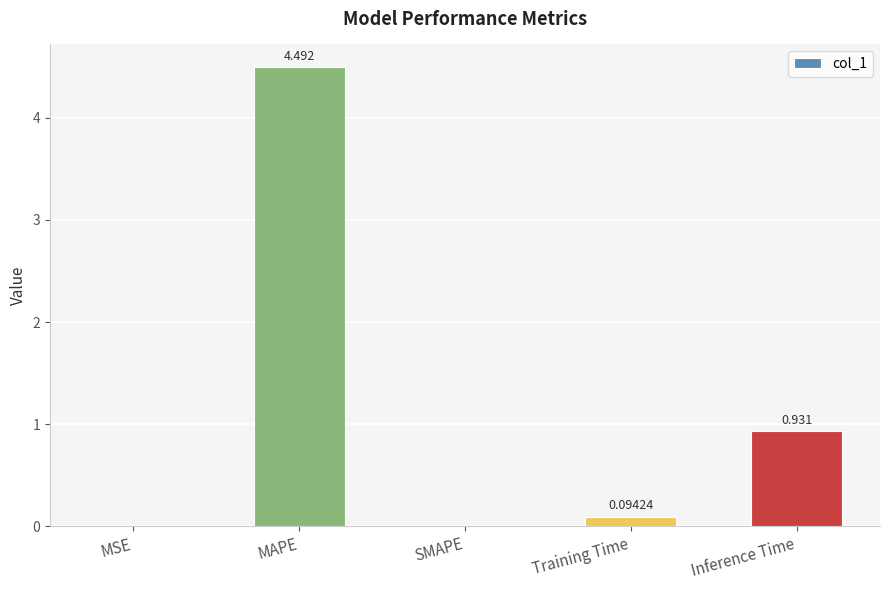

What is the change in value from MSE to Training Time?

+0.1